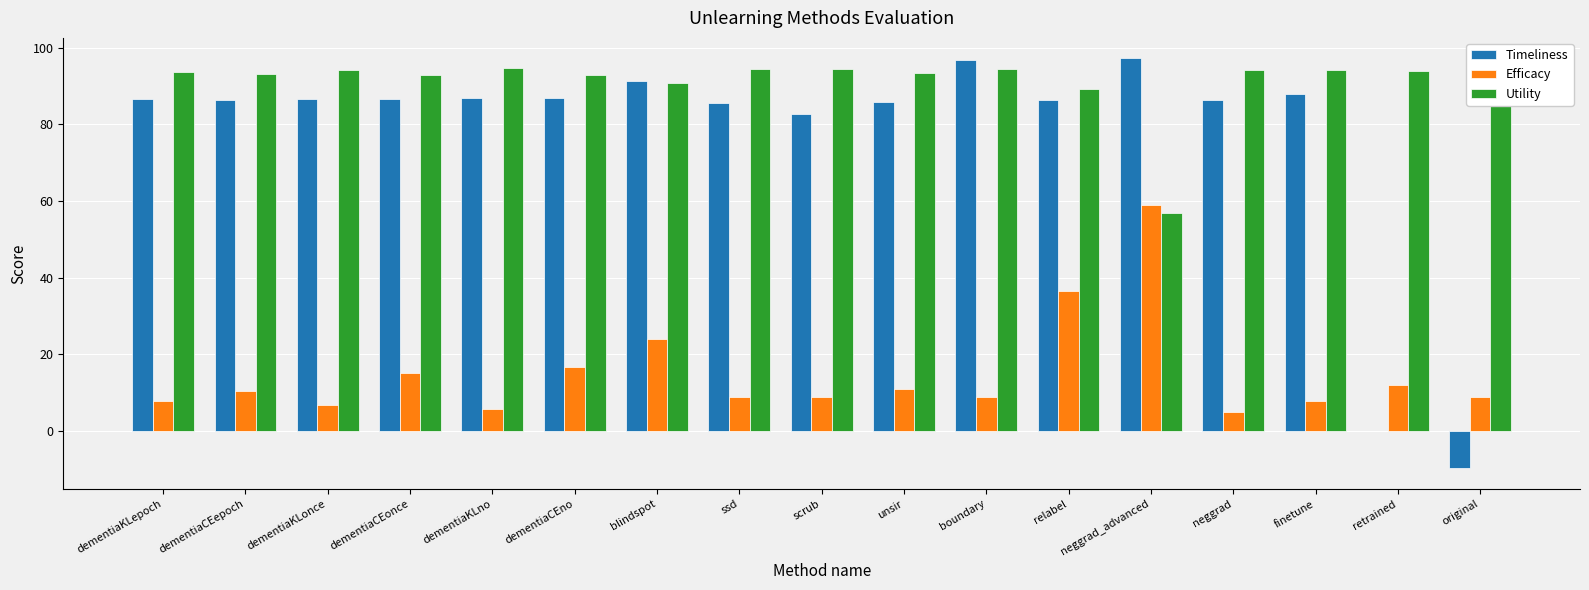

What is the greatest value displayed?

97.2